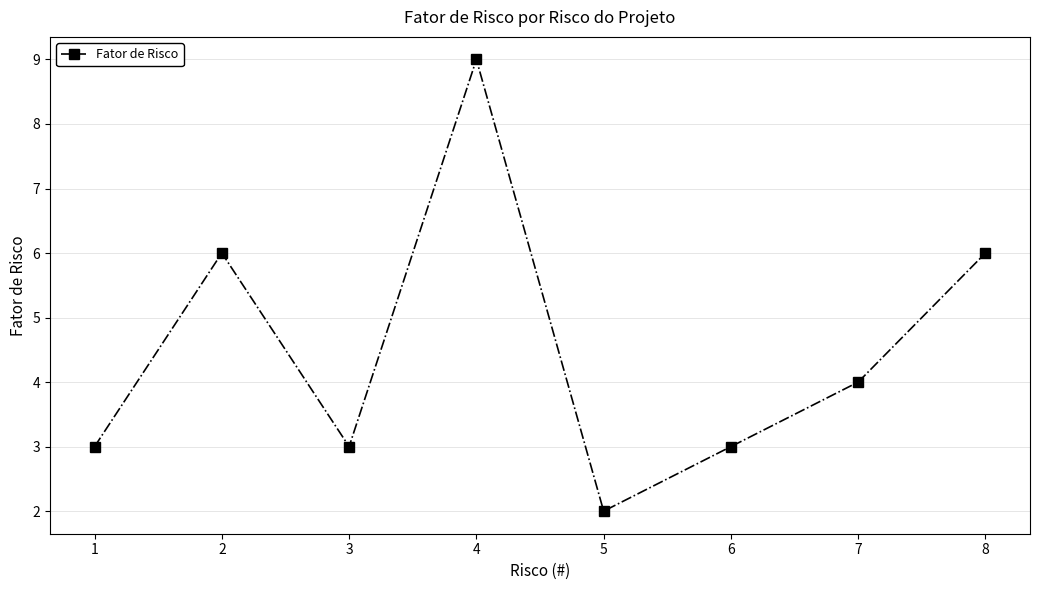

What is the value of the 5th point from the left?

2